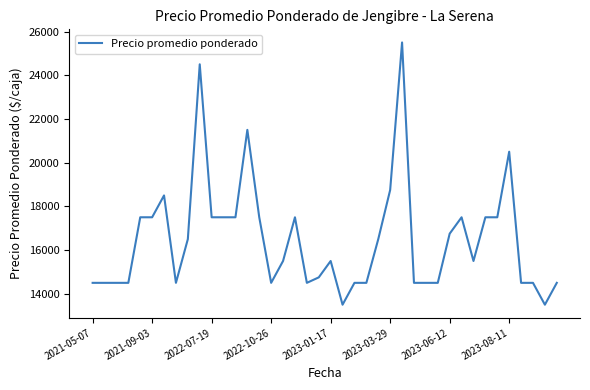

What is the greatest value displayed?

25500